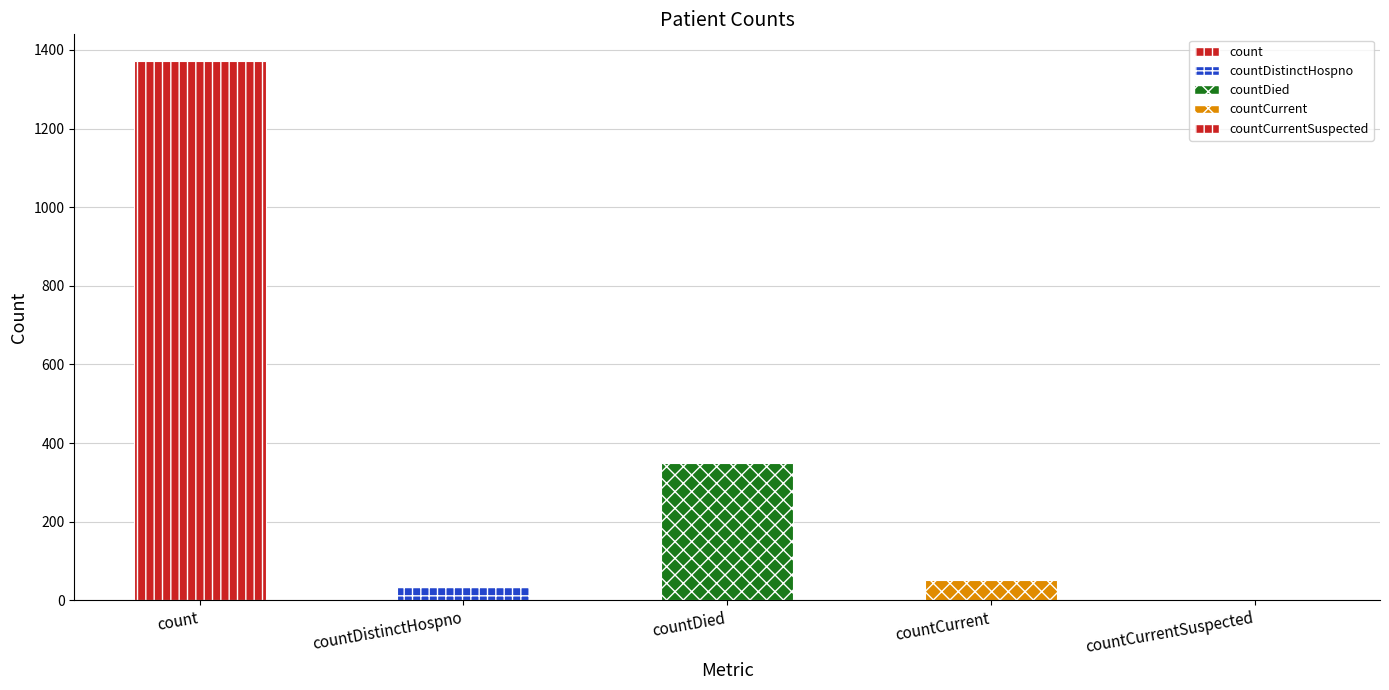

The chart shows a value of 501 at countDied. True or false?

False